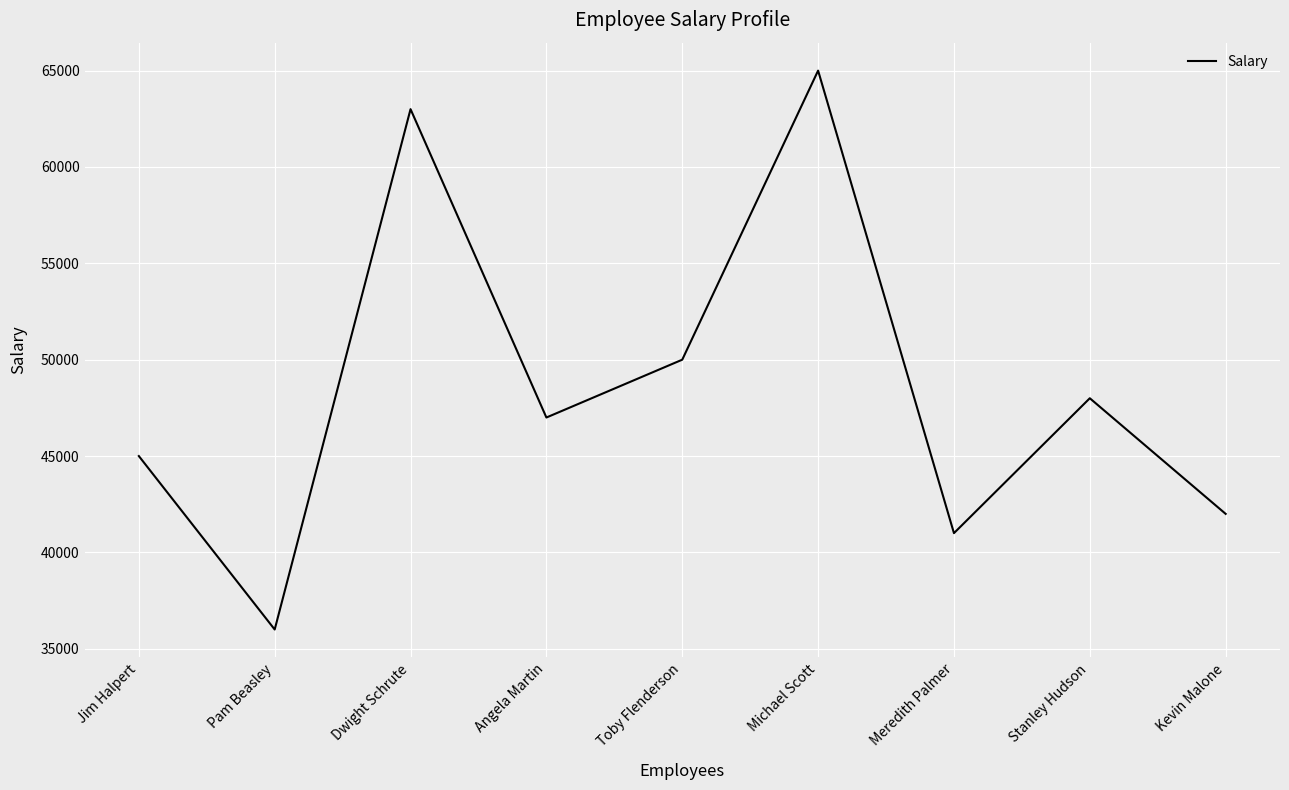

Is it true that the value at Pam Beasley is 36000?

True